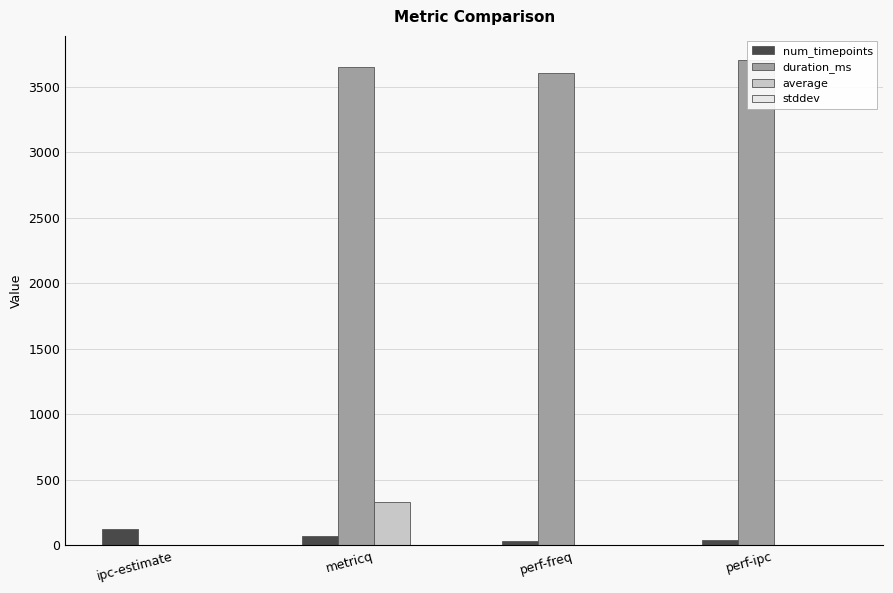

Which series has the largest range (max minus min)?

duration_ms